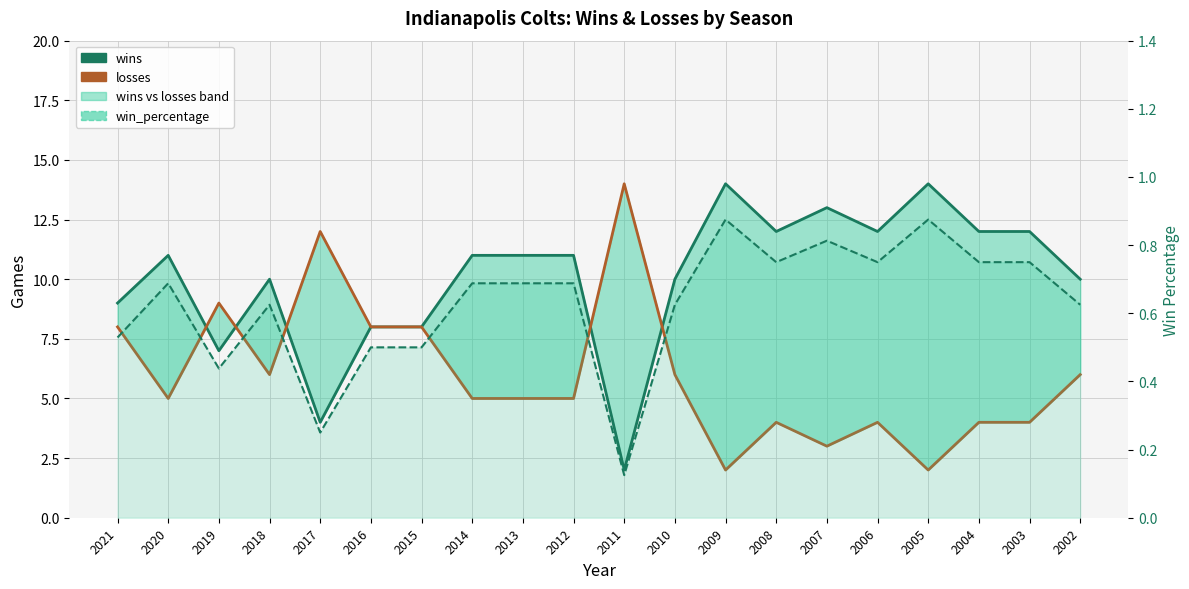

Where is win_percentage nearest to the value 0?

2011